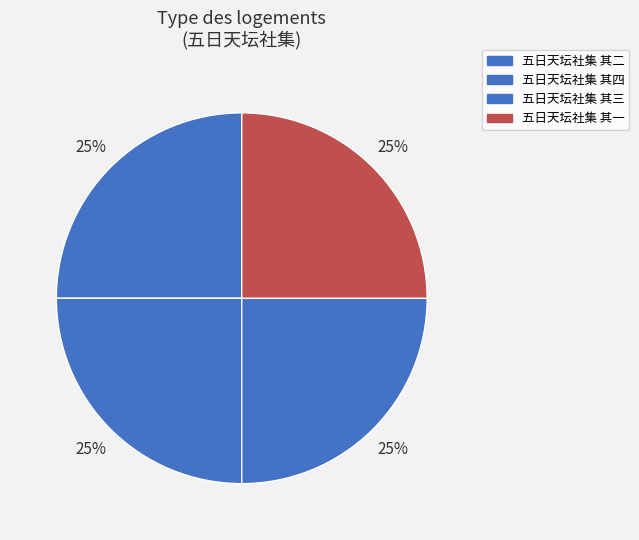

Approximately how many times larger is the value at 五日天坛社集 其四 compared to 五日天坛社集 其二?

1.0